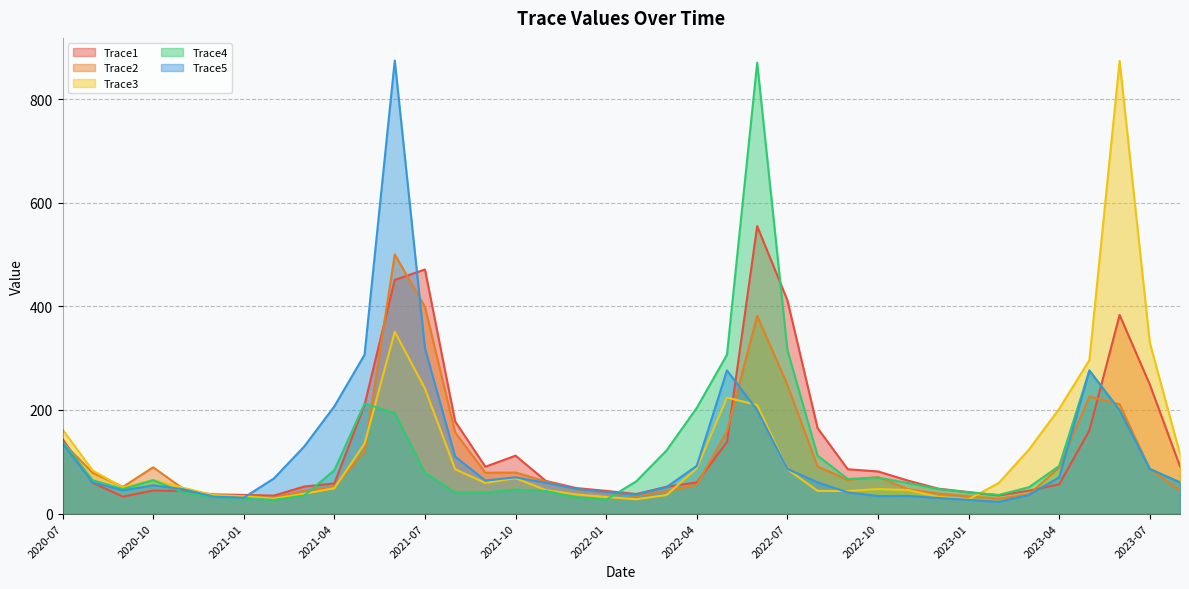

Between which two adjacent categories do Trace3 and Trace1 first intersect?

2020-11 and 2020-12